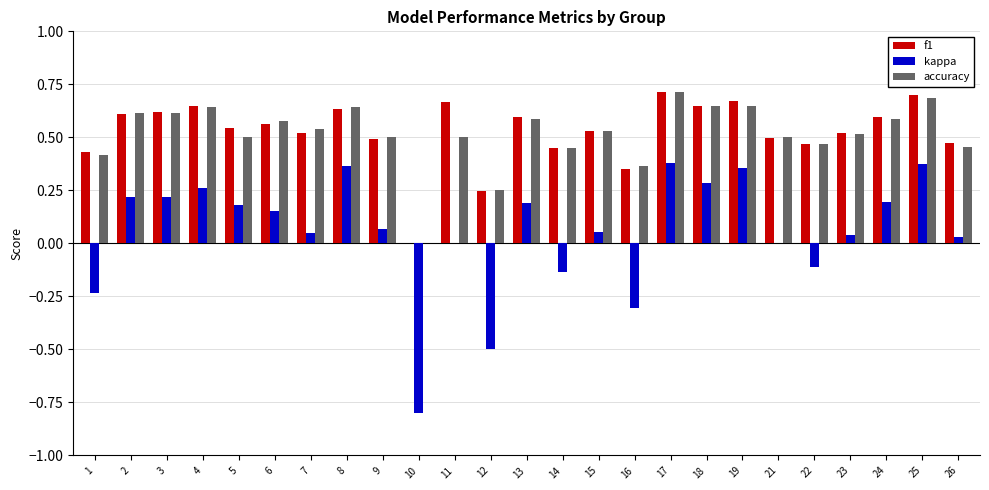

How many f1 values are between 0 and 1?

25